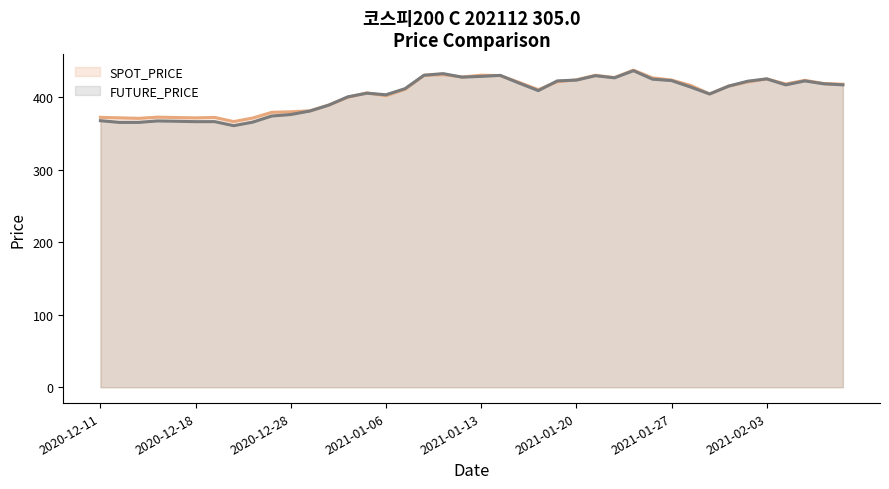

At which category is the sum across all series the highest?

2021-01-25